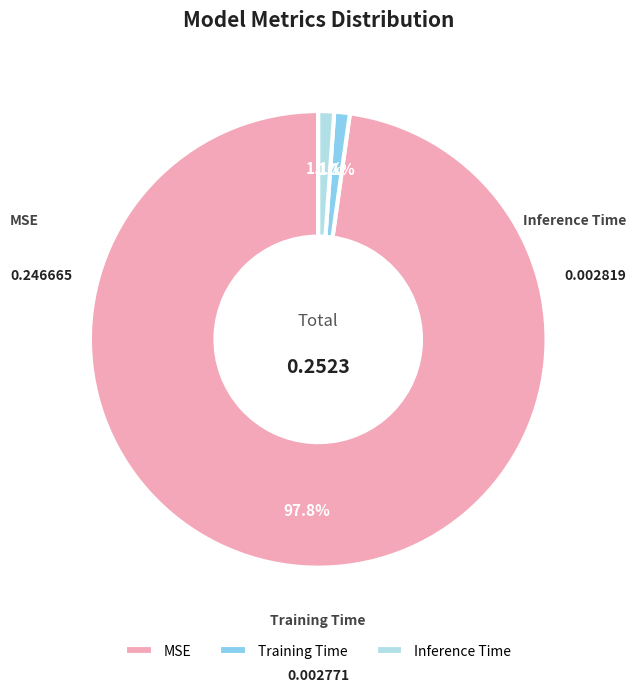

Which has a higher value, Training Time or Inference Time?

Inference Time